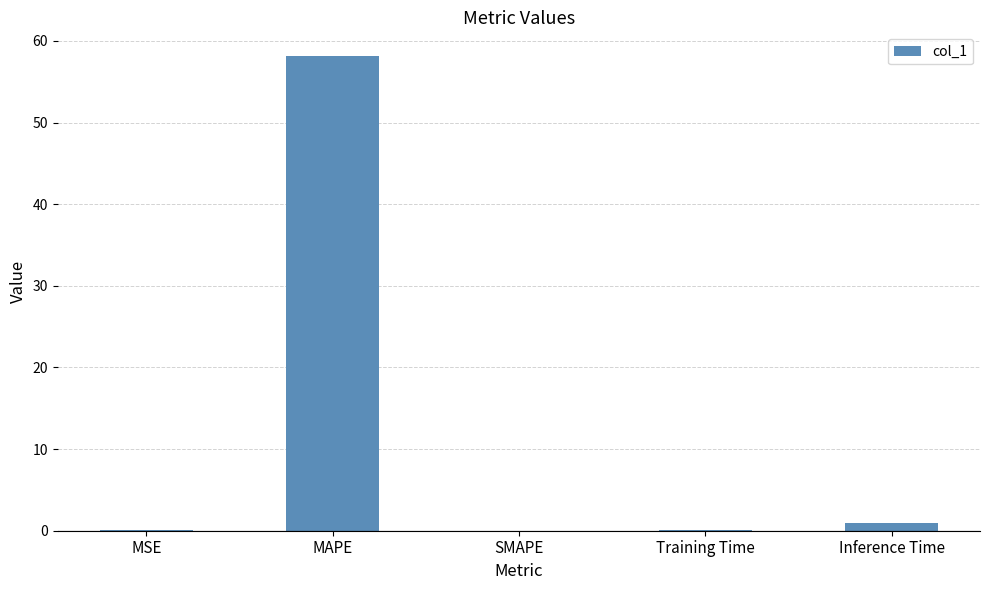

What is the sum of the values at SMAPE and MAPE?

58.1